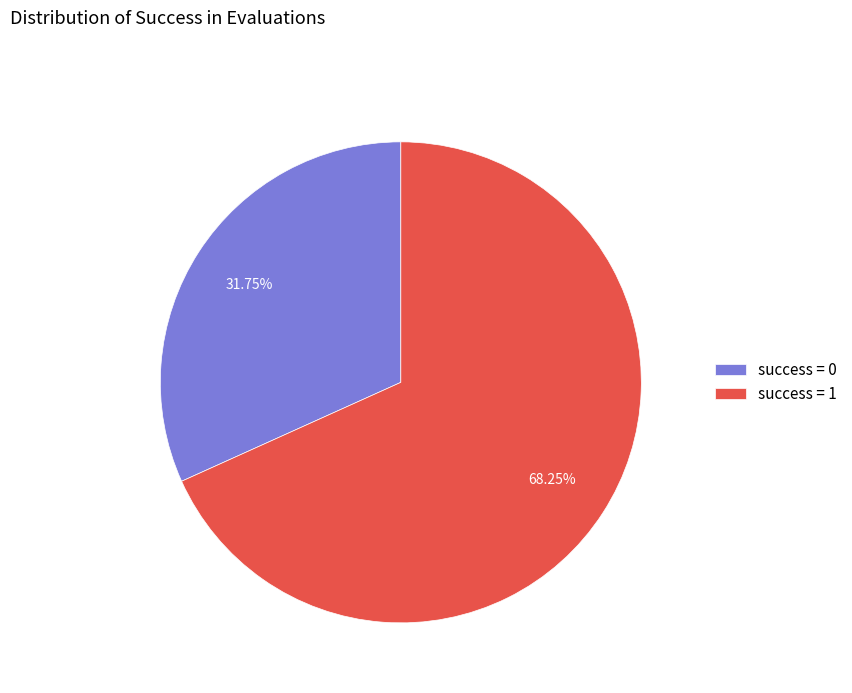

Which has a higher value, success = 1 or success = 0?

success = 1